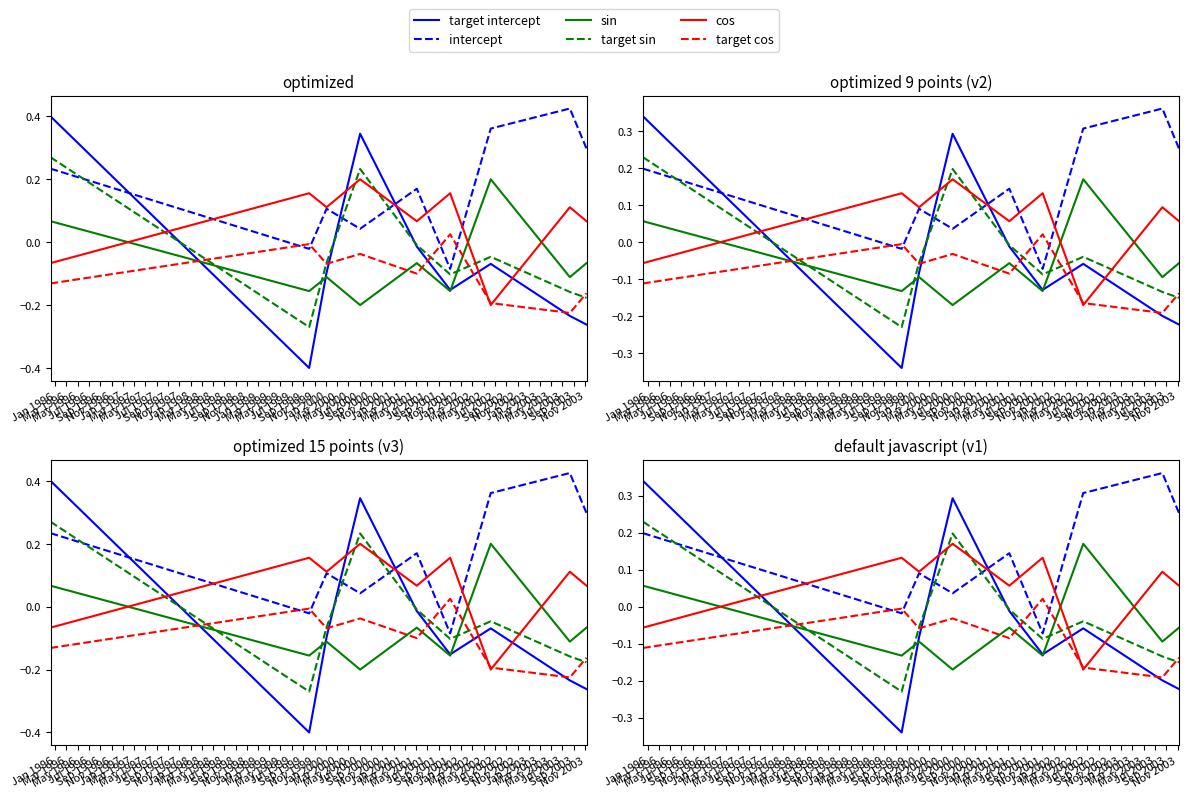

At which category is the sum across all series the highest?

Jan 1996